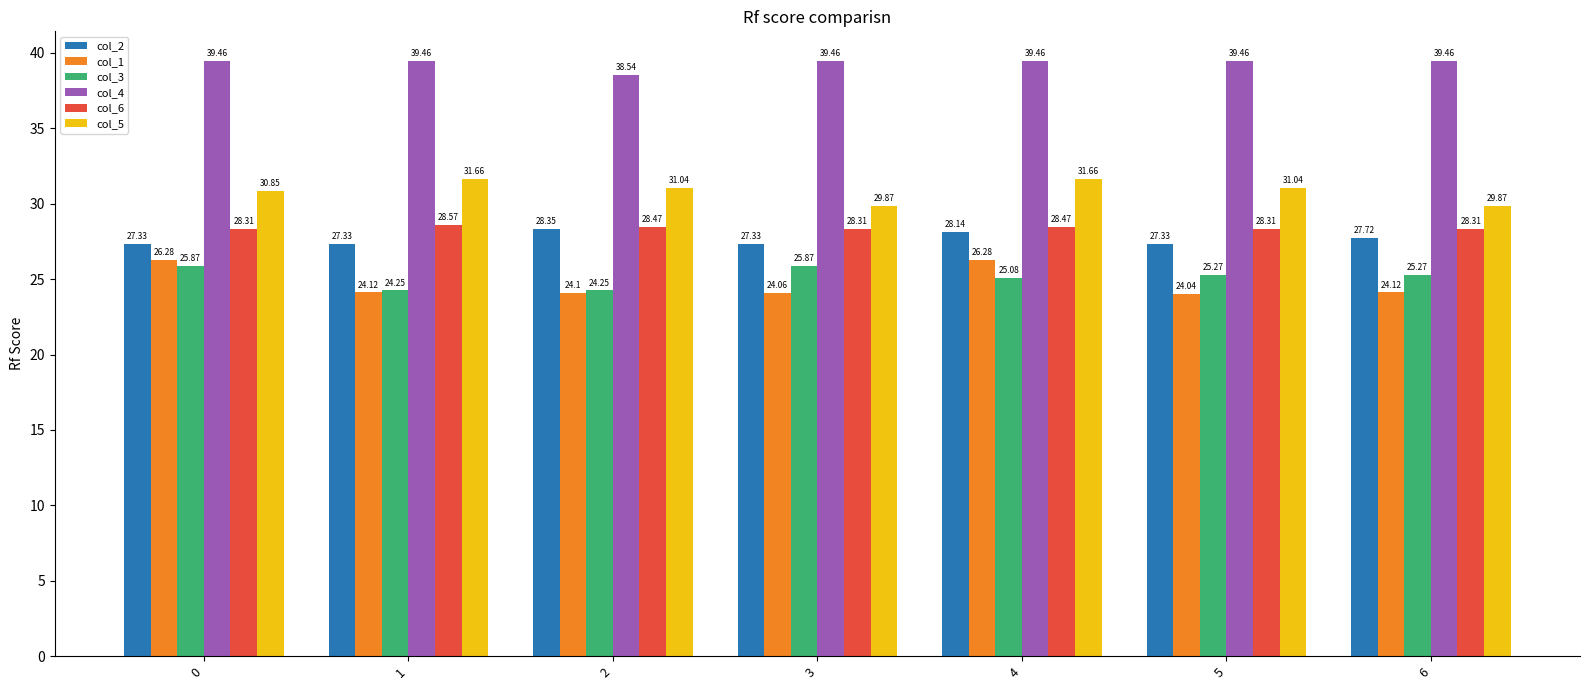

Rank the series by their maximum value, from highest to lowest.

col_4, col_5, col_6, col_2, col_1, col_3